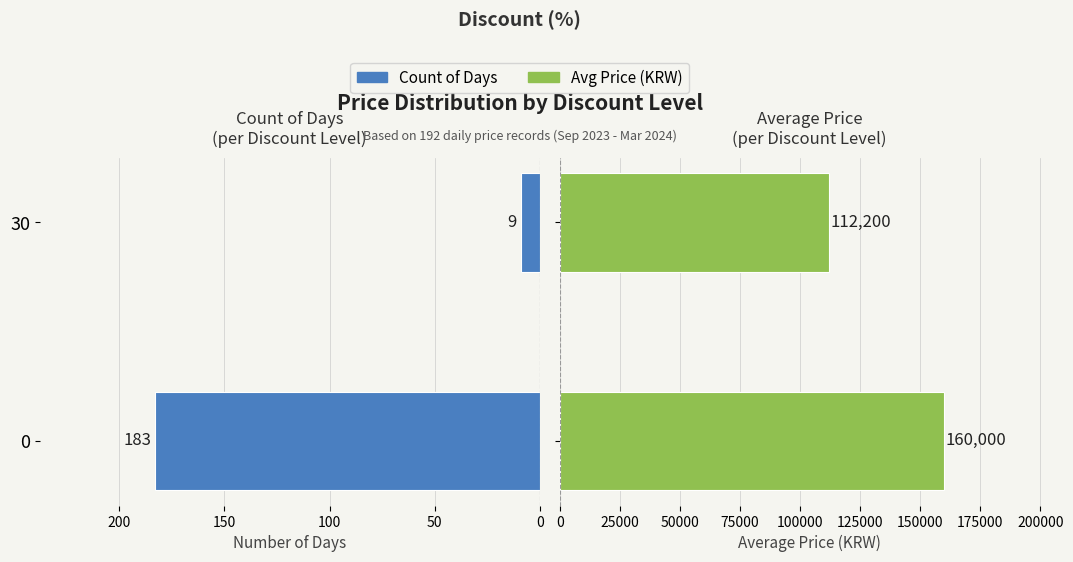

Does the chart contain stacked bars?

No